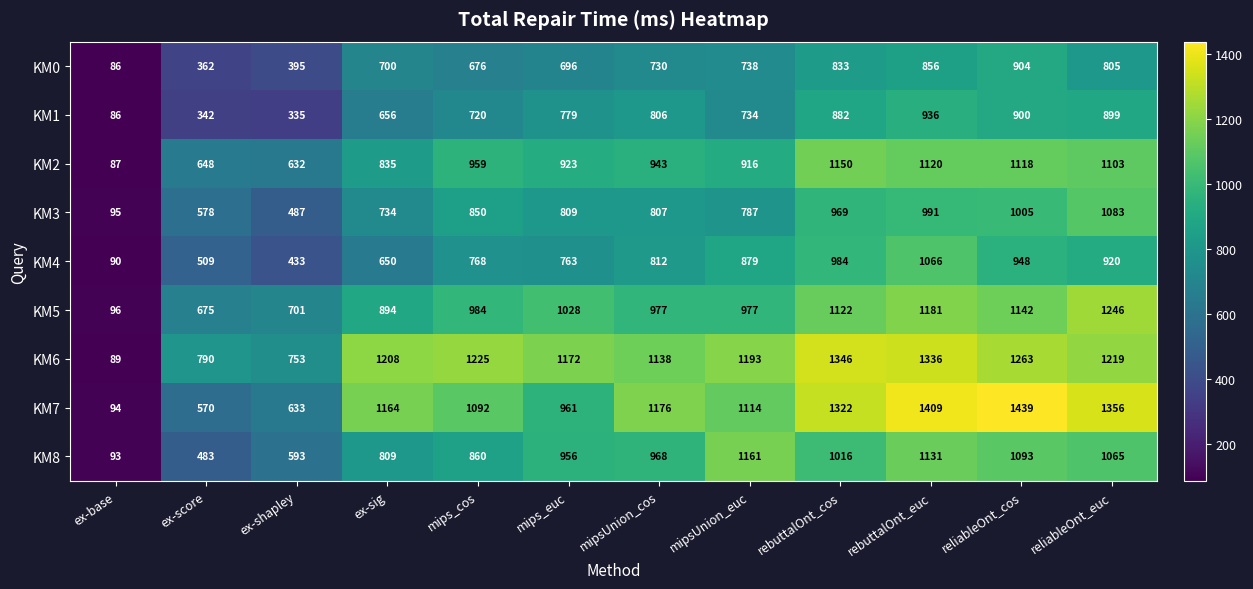

The value of KM8 at mipsUnion_cos is 198. True or false?

False